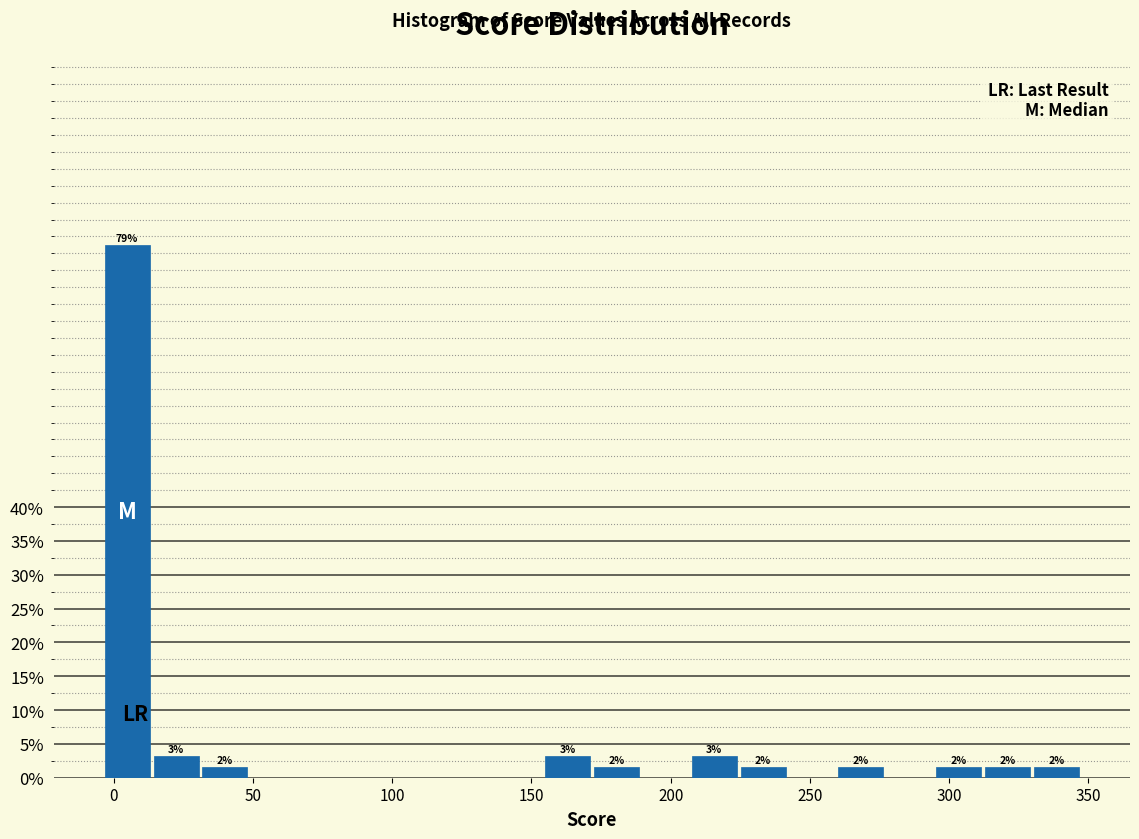

Read against the x-axis, roughly where is the centre of the tallest bar?

5